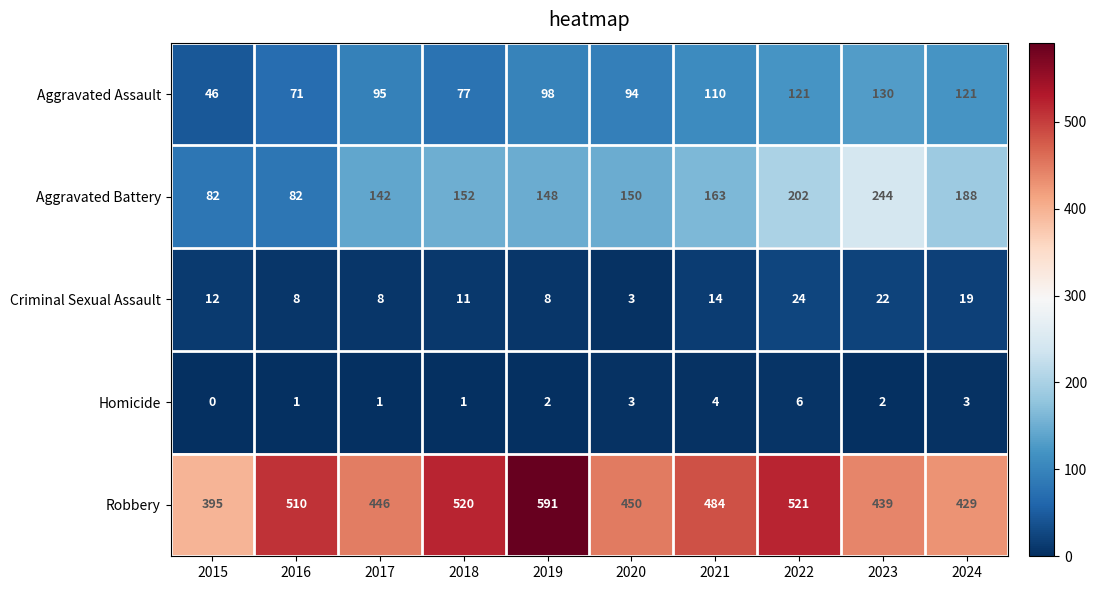

Is it true that Criminal Sexual Assault equals 6 at 2024?

False